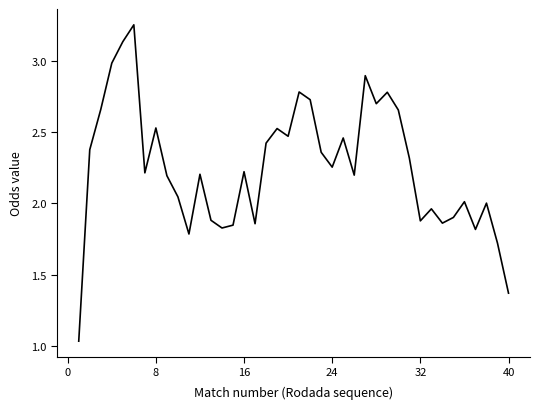

What is the difference between the maximum and minimum values?

2.2